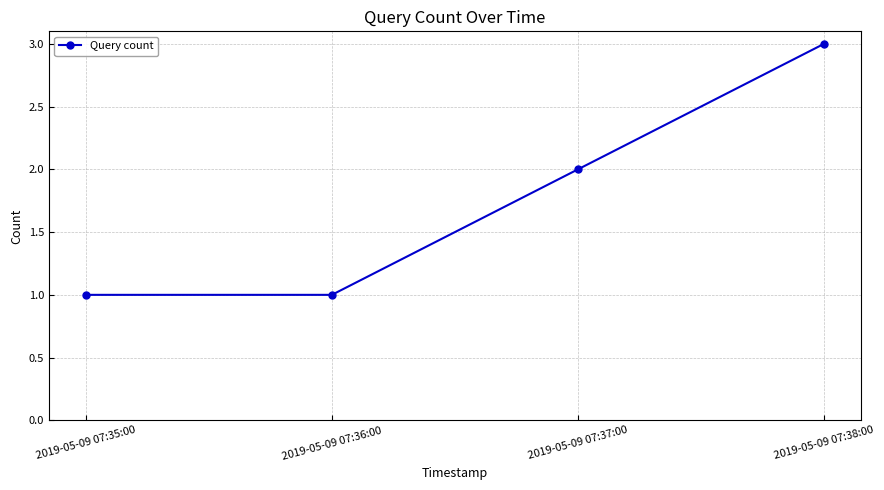

How many lines are shown in the chart?

1